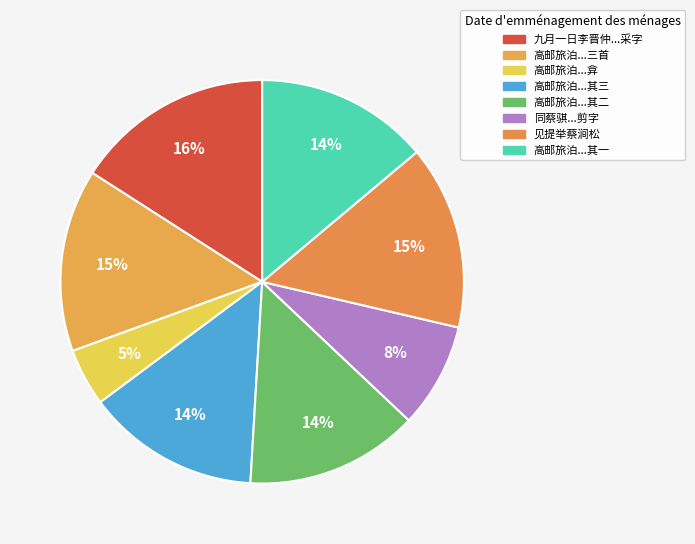

To the nearest percent, what percentage of the pie is 见提举蔡涧松?

15%